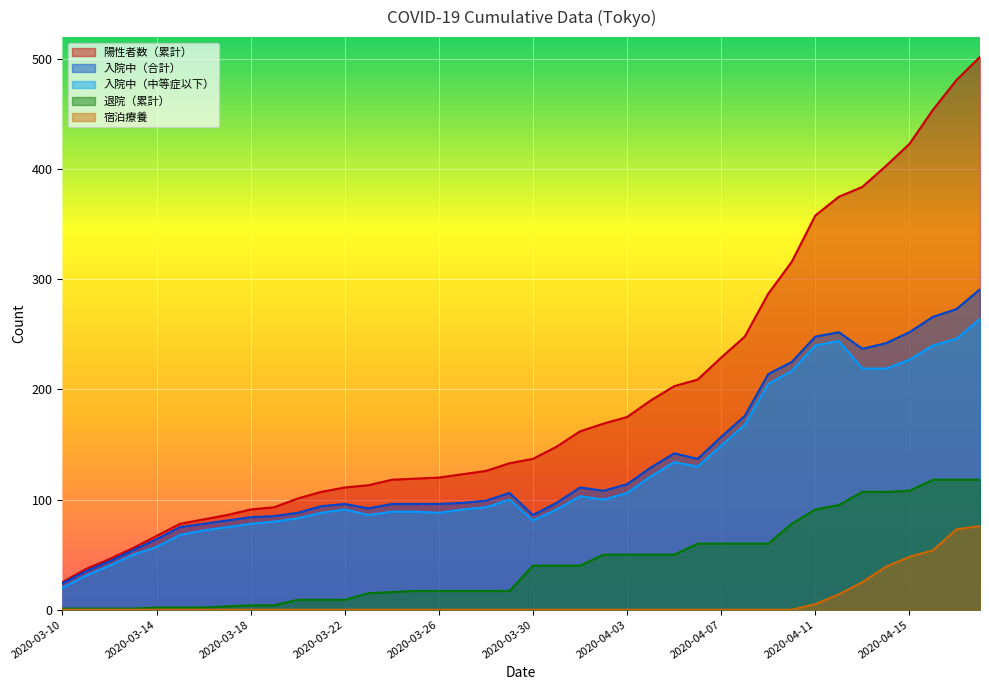

How many data points in 退院（累計） are above 40?

17